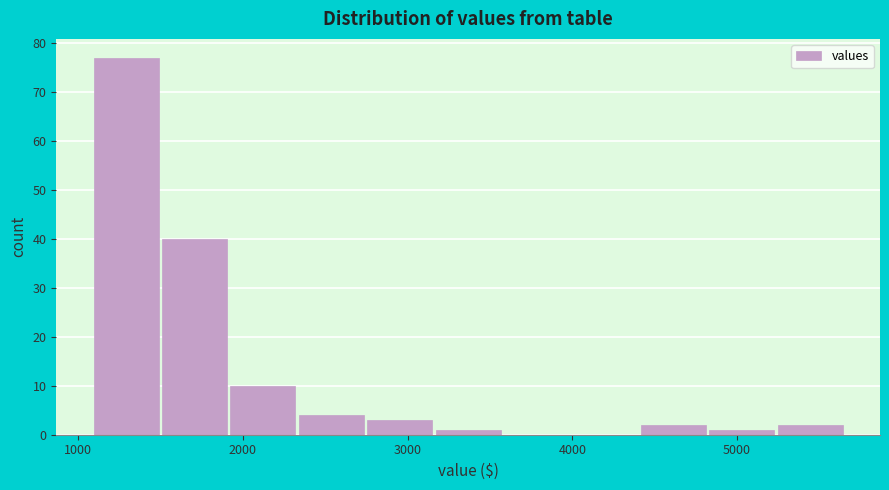

Reading left to right, transcribe this chart: for each bar, give the range it covers on the x-axis and its height. Neither the bar edges nor the heights are printed on the chart, so give them approximately, as read against the axes.

1100 to 1500: 77
1500 to 1900: 40
1900 to 2300: 10
2300 to 2700: 4
2700 to 3200: 3
3200 to 3600: 1
3600 to 4000: 0
4000 to 4400: 0
4400 to 4800: 2
4800 to 5200: 1
5200 to 5700: 2